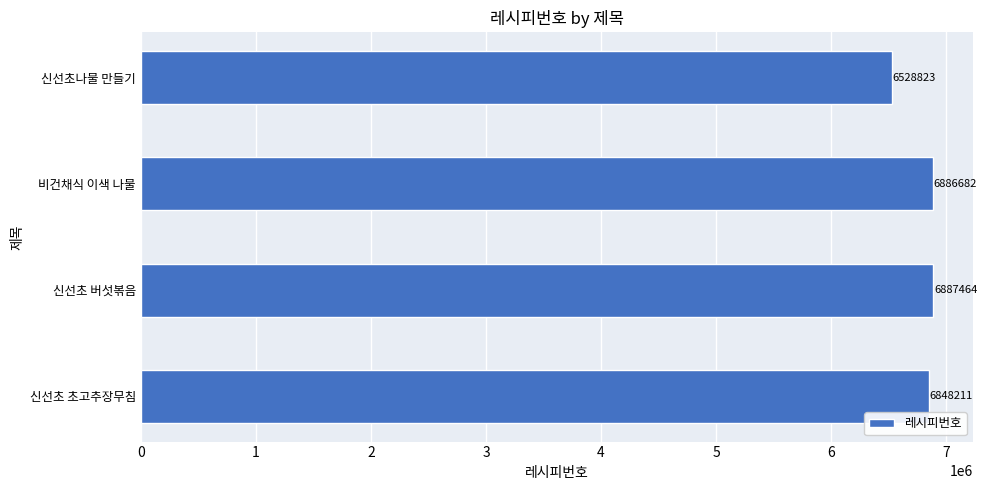

What value does the data have at 비건채식 이색 나물, to the nearest 10?

6886680